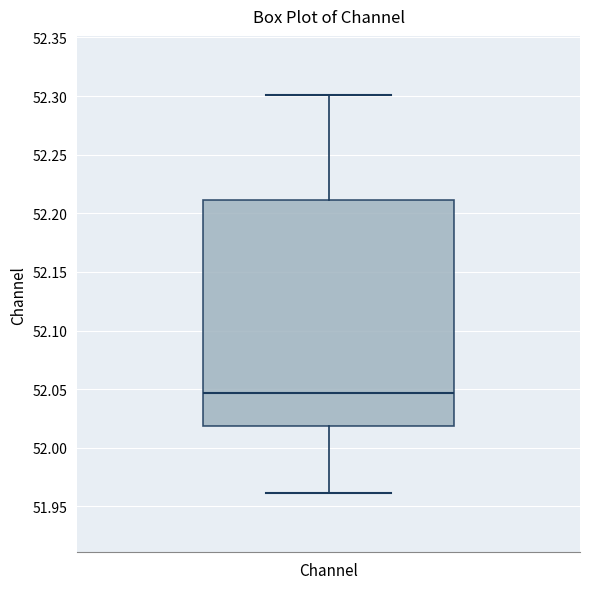

Transcribe this box plot: give where the median line is, the range the box spans, and where the two whiskers end, as read against the y-axis. The values are not printed on the chart, so give them approximately, as read against the axis.

median 52.045, box 52.020 to 52.210, whiskers 51.960 to 52.300